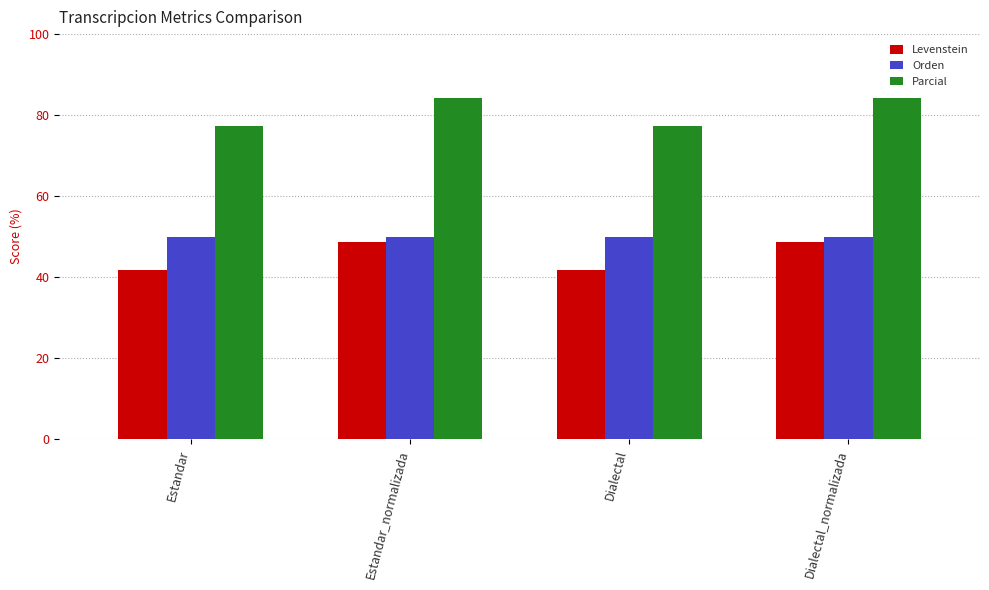

At which label does Levenstein first exceed 48?

Estandar_normalizada